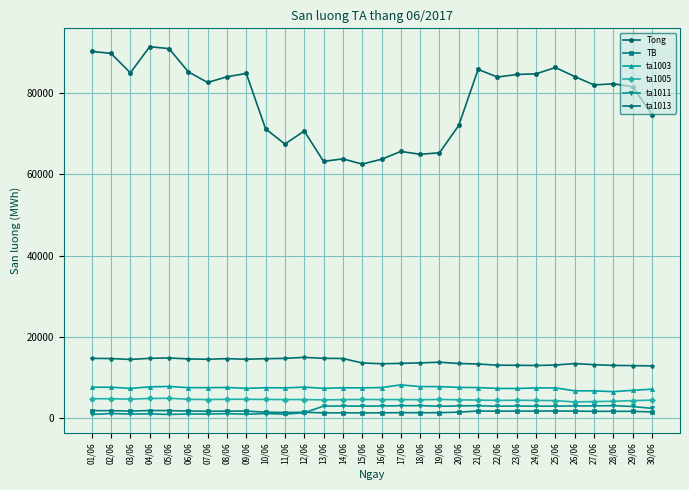

Rank the series at 04/06 from highest to lowest value.

Tong, ta1013, ta1003, ta1005, TB, ta1011